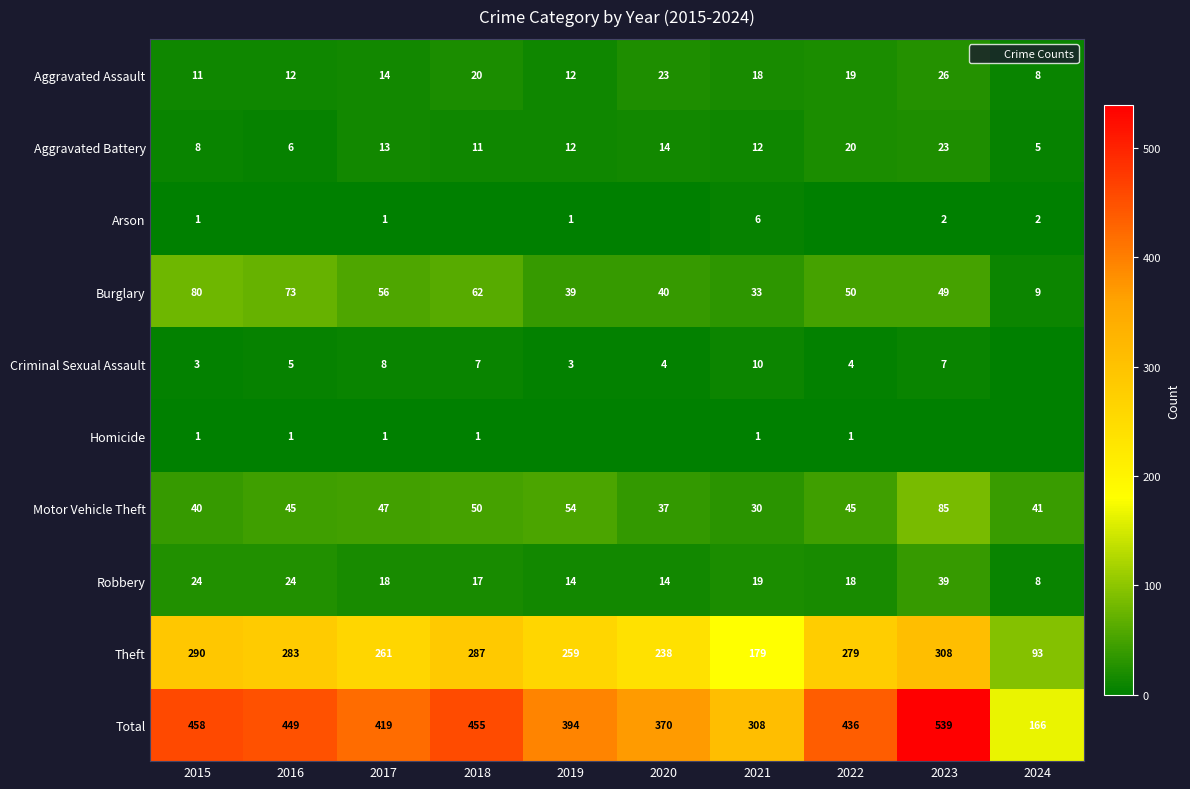

What is the sum of all Criminal Sexual Assault values?

51